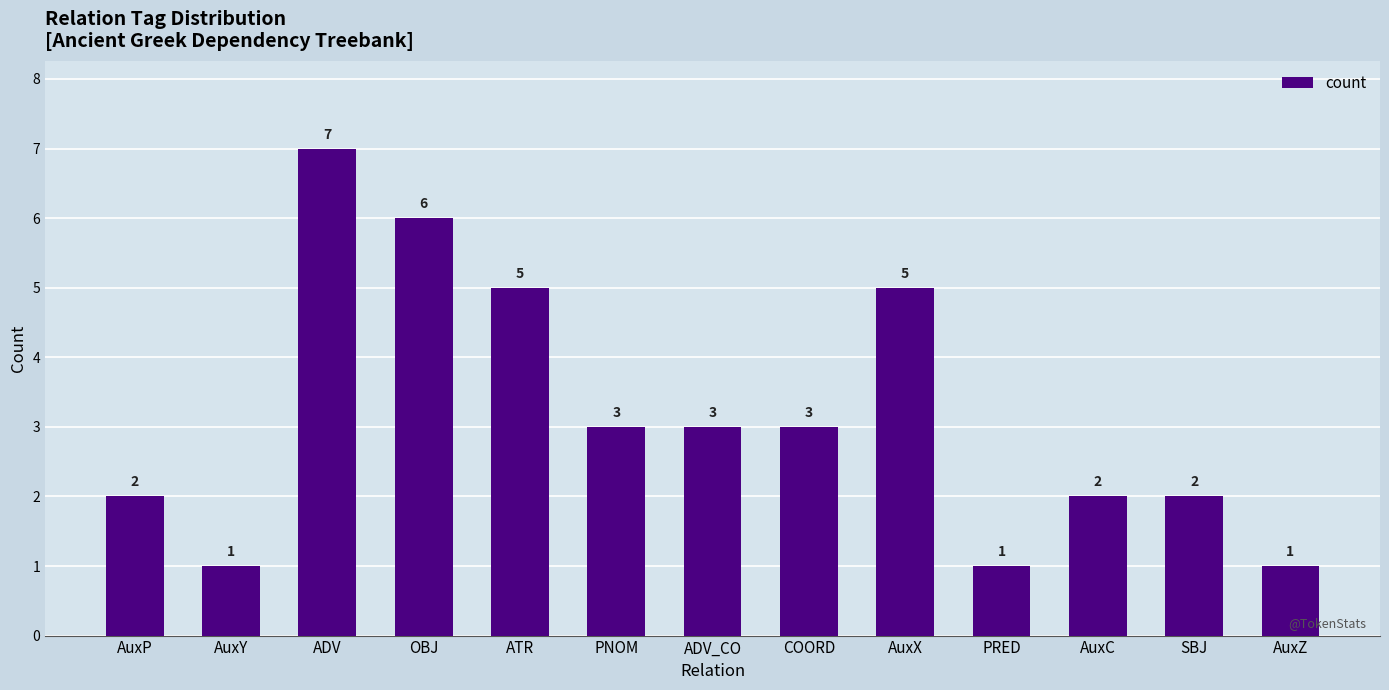

What position from the left is ATR?

5